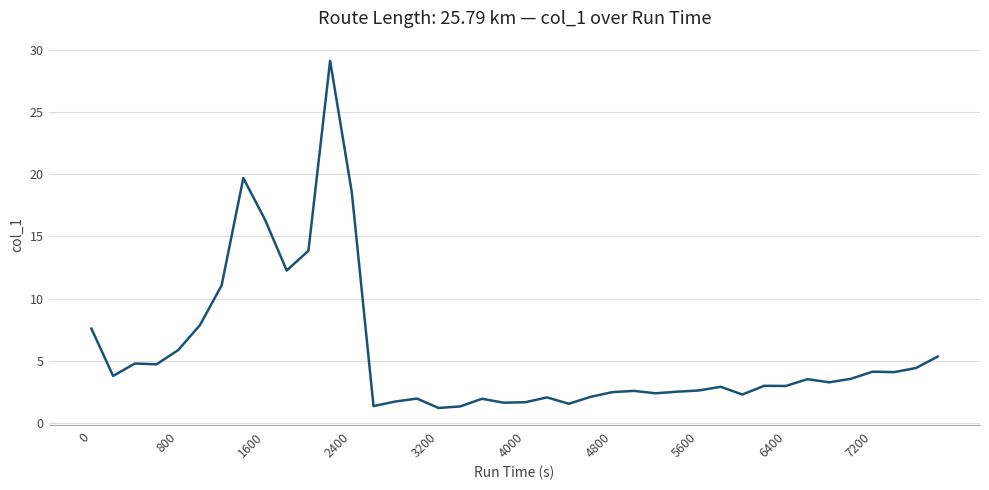

What is the maximum value shown in the chart?

29.1